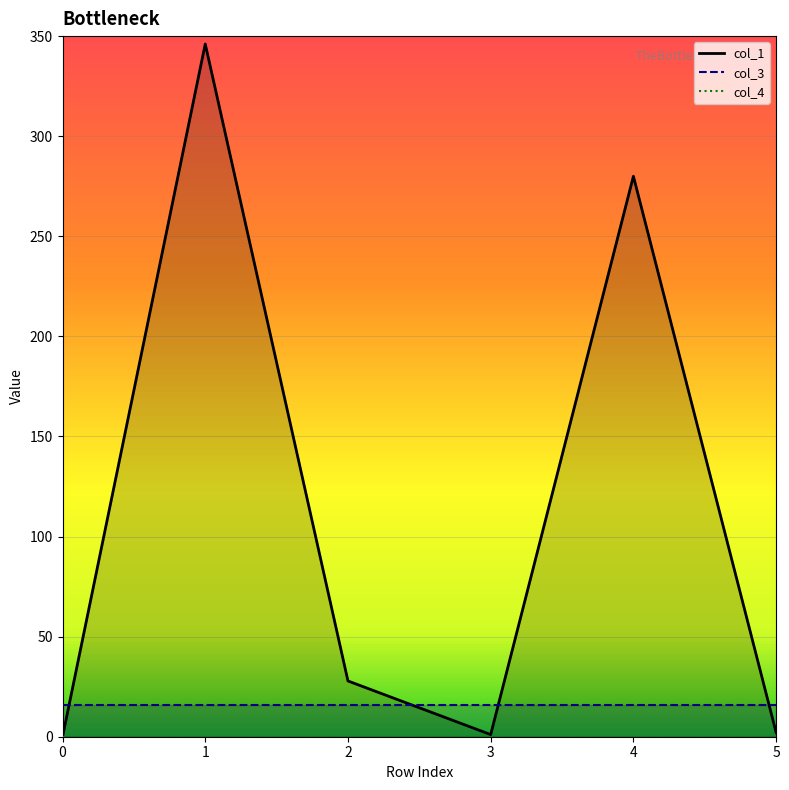

Rank the series by their maximum value, from lowest to highest.

col_4, col_3, col_1